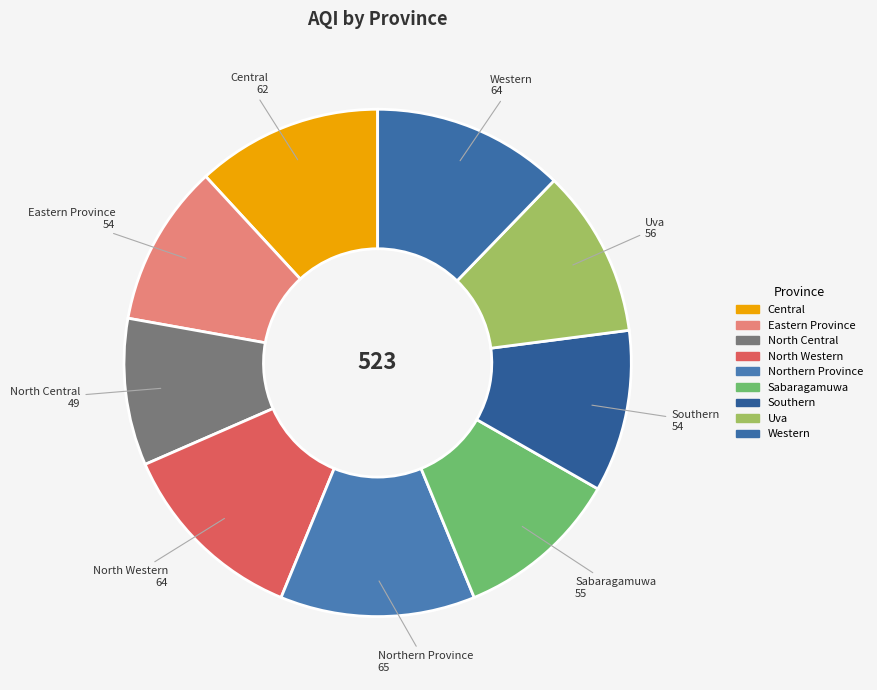

Which category has the smallest portion of the pie?

North Central